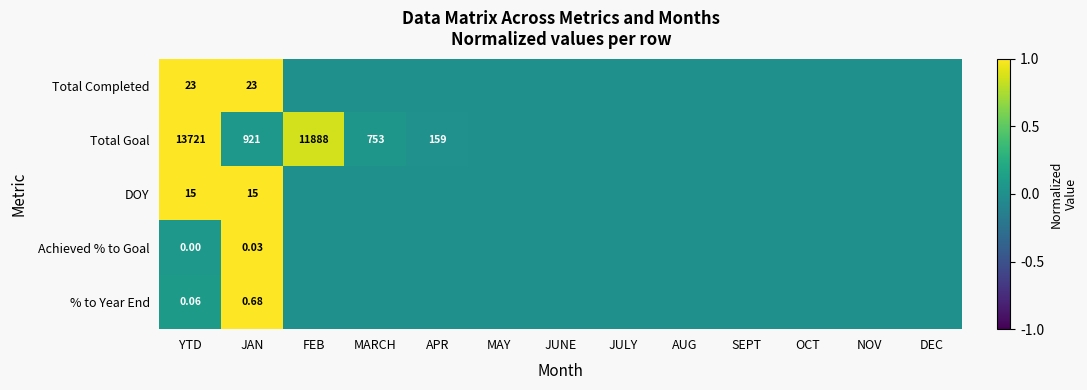

Rank the series at JAN from highest to lowest value.

Total Goal, Total Completed, DOY, % to Year End, Achieved % to Goal